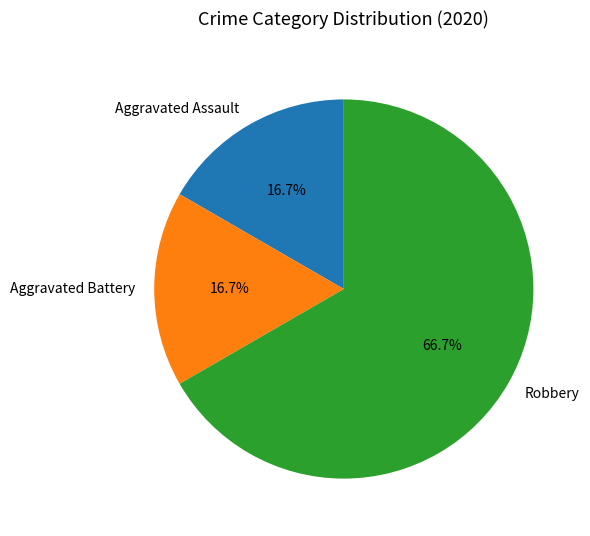

To the nearest percent, what portion does Aggravated Battery represent?

17%